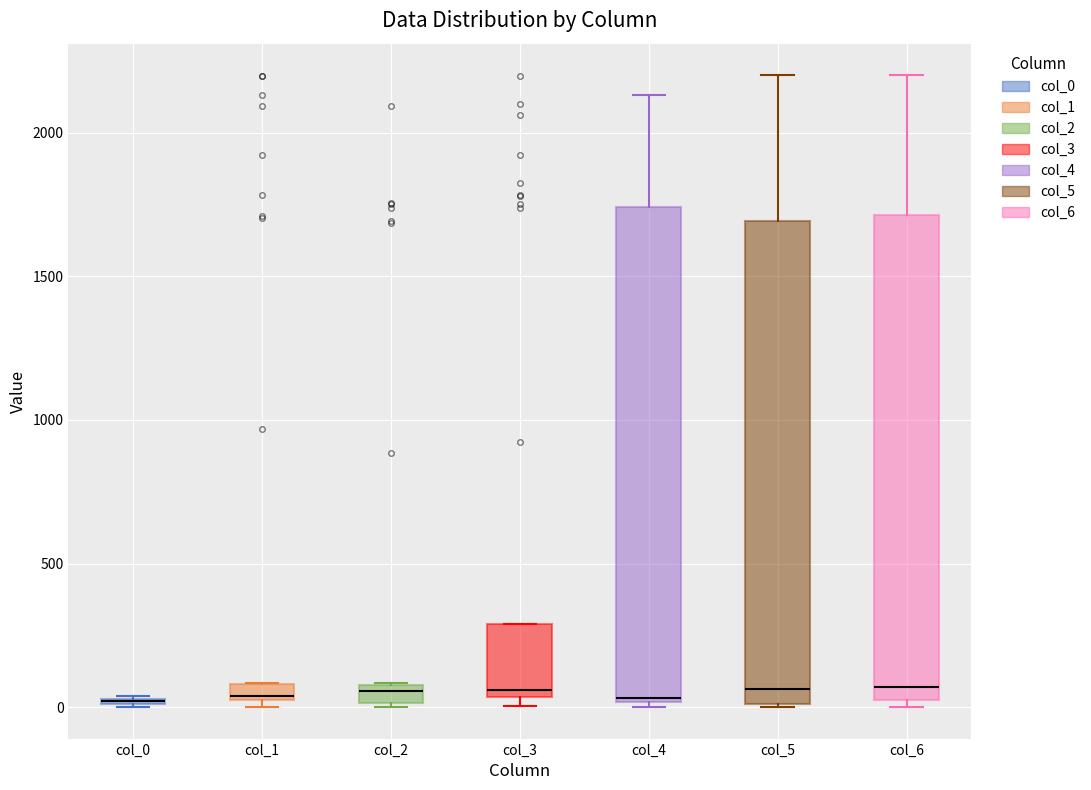

Where does the upper whisker of the box for col_6 end on the y-axis? The values are not printed on the chart, so give them approximately, as read against the axis.

2200